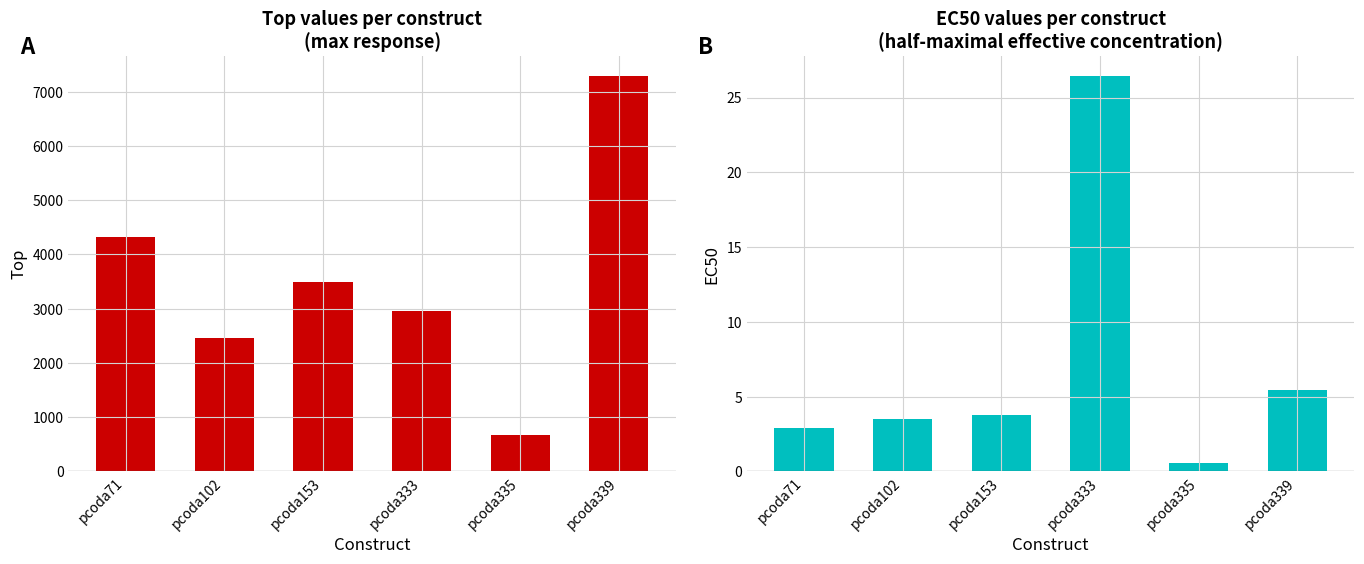

True or false: ec50 has a value of 5.4 at pcoda339.

True